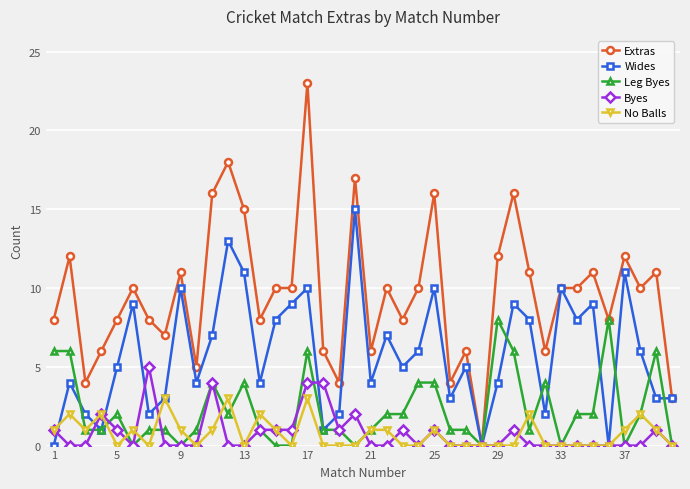

Which series has the largest range (max minus min)?

Extras